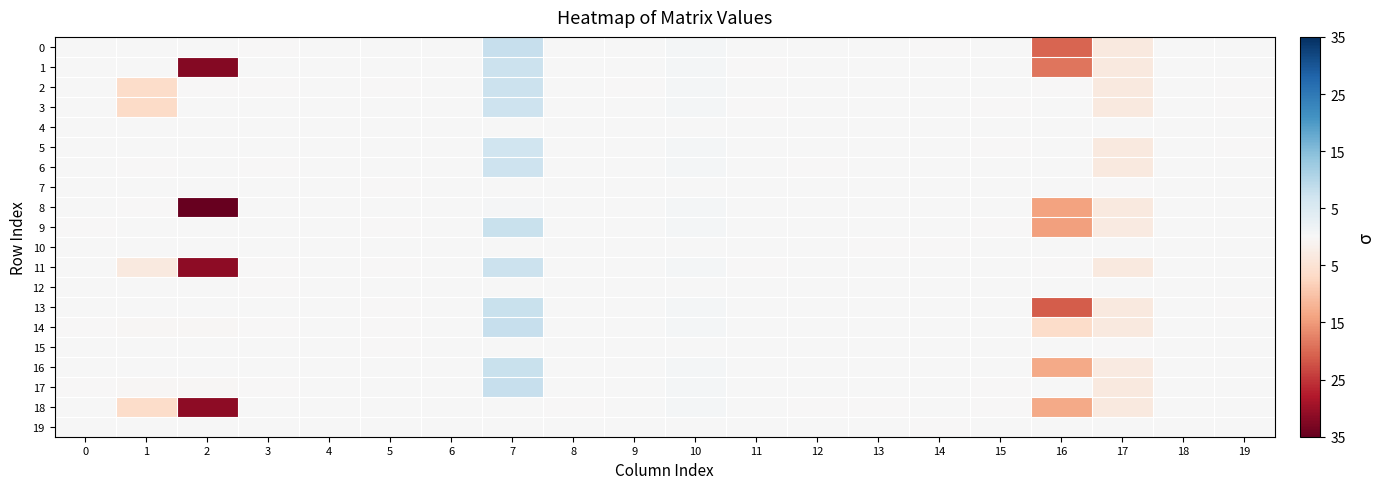

Rank the series by their maximum value, from lowest to highest.

19, 12, 10, 4, 15, 7, 8, 18, 5, 3, 6, 11, 1, 2, 16, 13, 9, 0, 14, 17